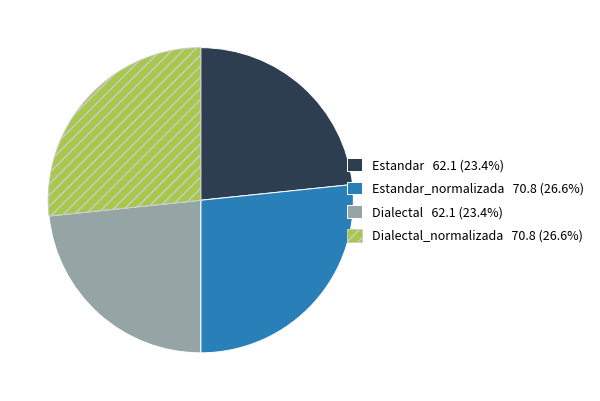

Is there any slice that represents more than half of the pie?

No